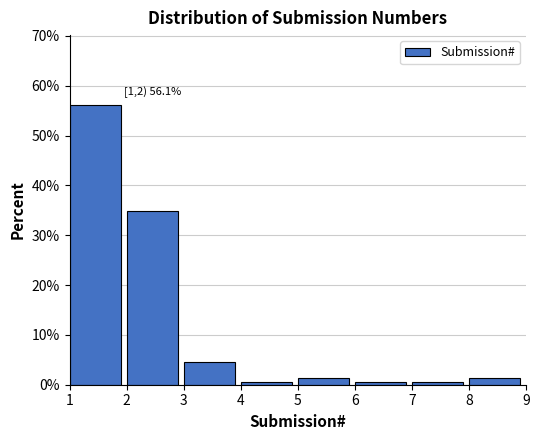

Over which range of the x-axis is the bar tallest?

1 to 2